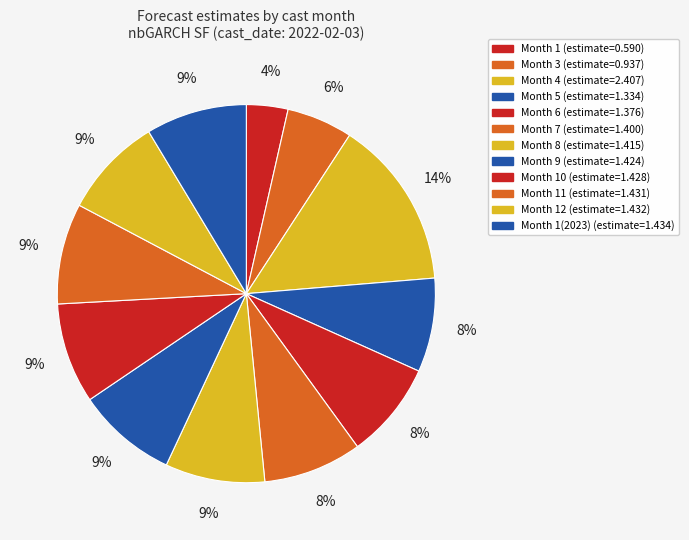

How many slices are in this pie chart?

12